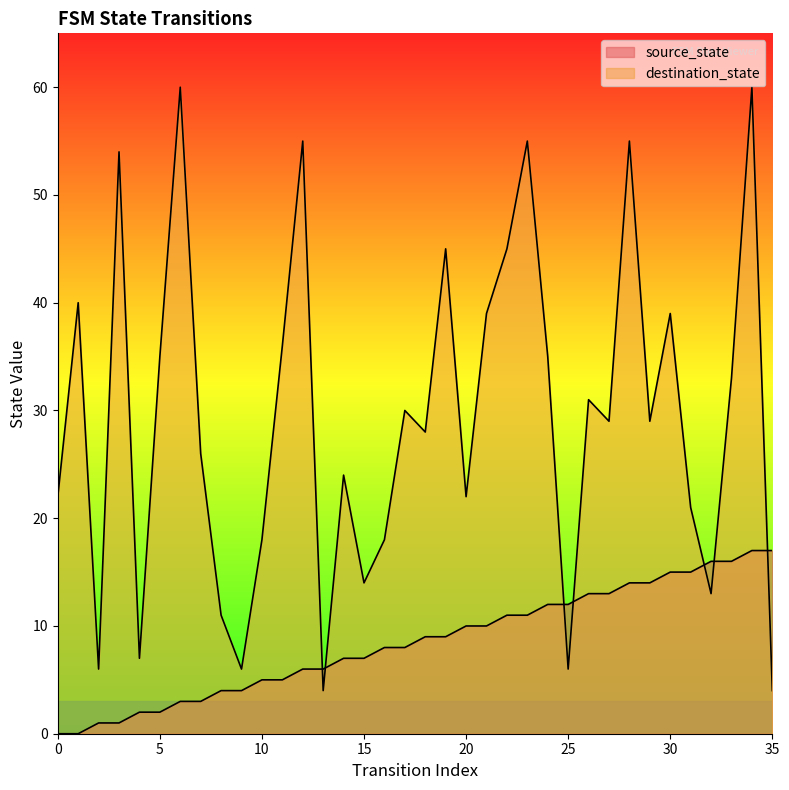

True or false: destination_state has a value of 7 at 4.

True